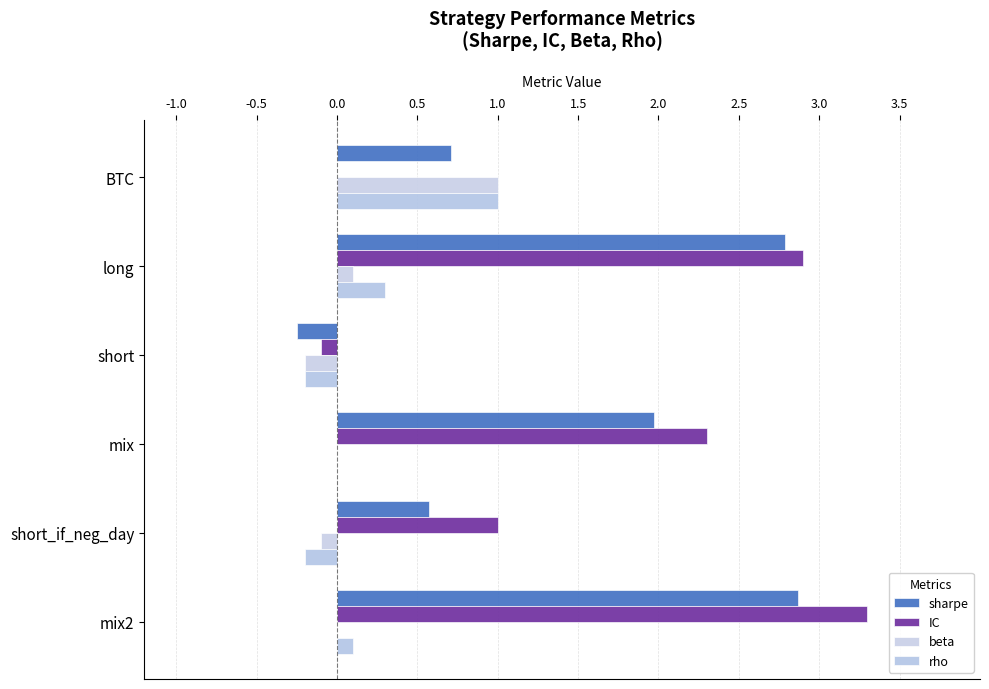

How many data points does each series have?

6